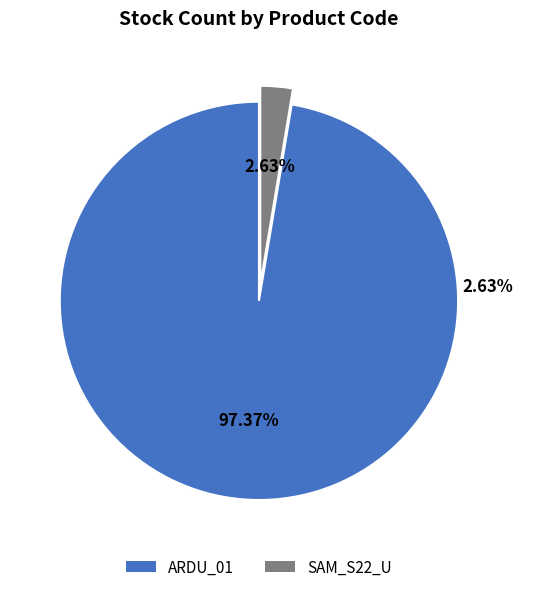

To the nearest percent, what is the average slice percentage?

50%